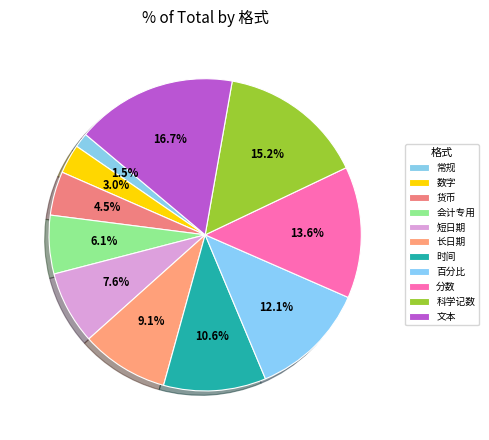

How many slices are in this pie chart?

11